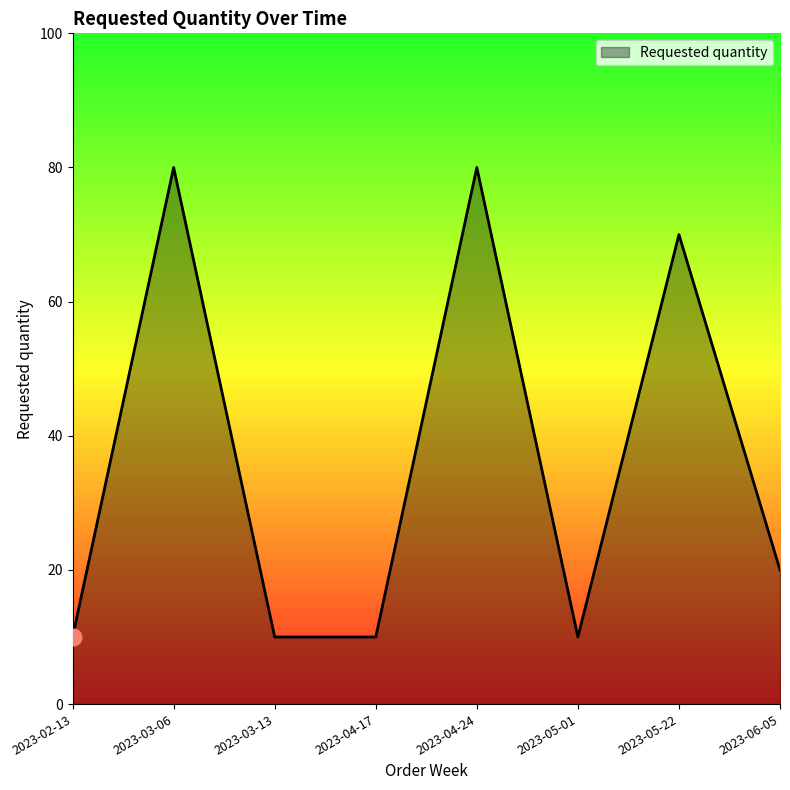

Reading left to right, list all the values displayed in this chart.

10	80	10	10	80	10	70	20